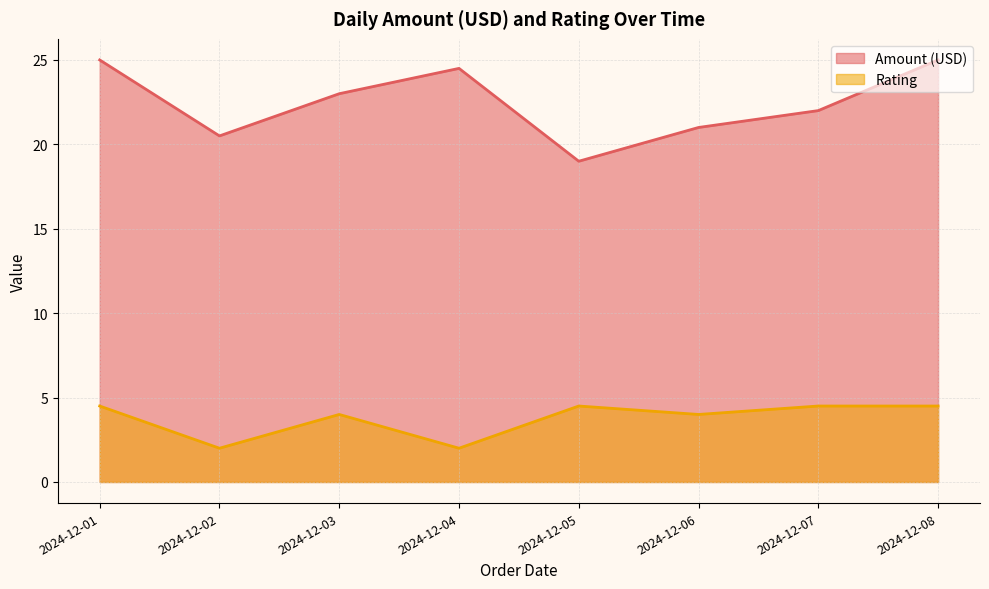

List the series in order of their peak value, highest first.

Amount (USD), Rating